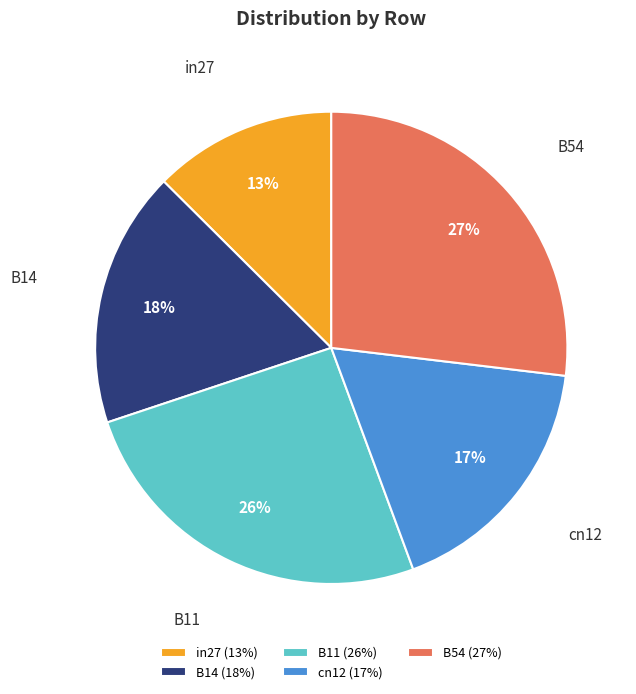

Is B14 the majority of the pie?

No